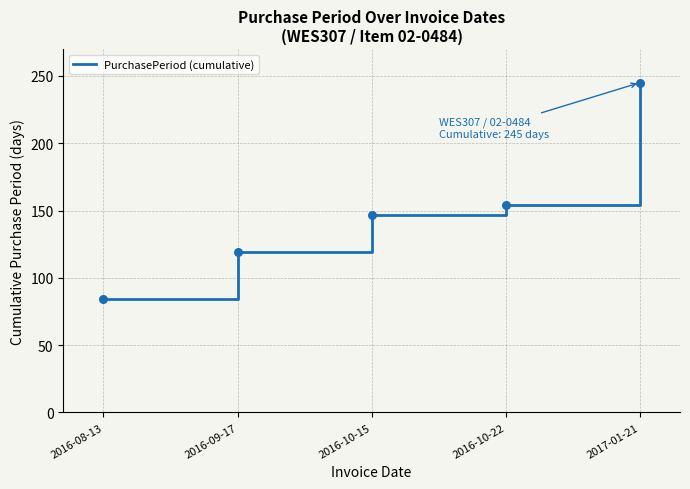

Approximately how many times larger is the value at 2016-09-17 compared to 2017-01-21?

0.5